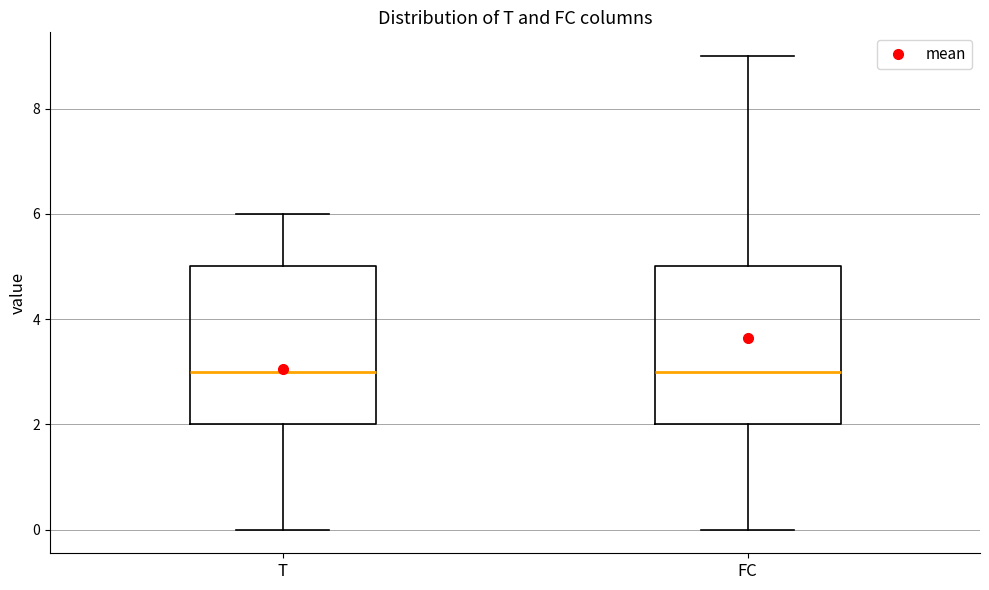

Reading left to right, transcribe this box plot: for each box, give where its median line is, the range the box spans, and where its two whiskers end, as read against the y-axis. The values are not printed on the chart, so give them approximately, as read against the axis.

T: median 3, box 2 to 5, whiskers 0 to 6
FC: median 3, box 2 to 5, whiskers 0 to 9